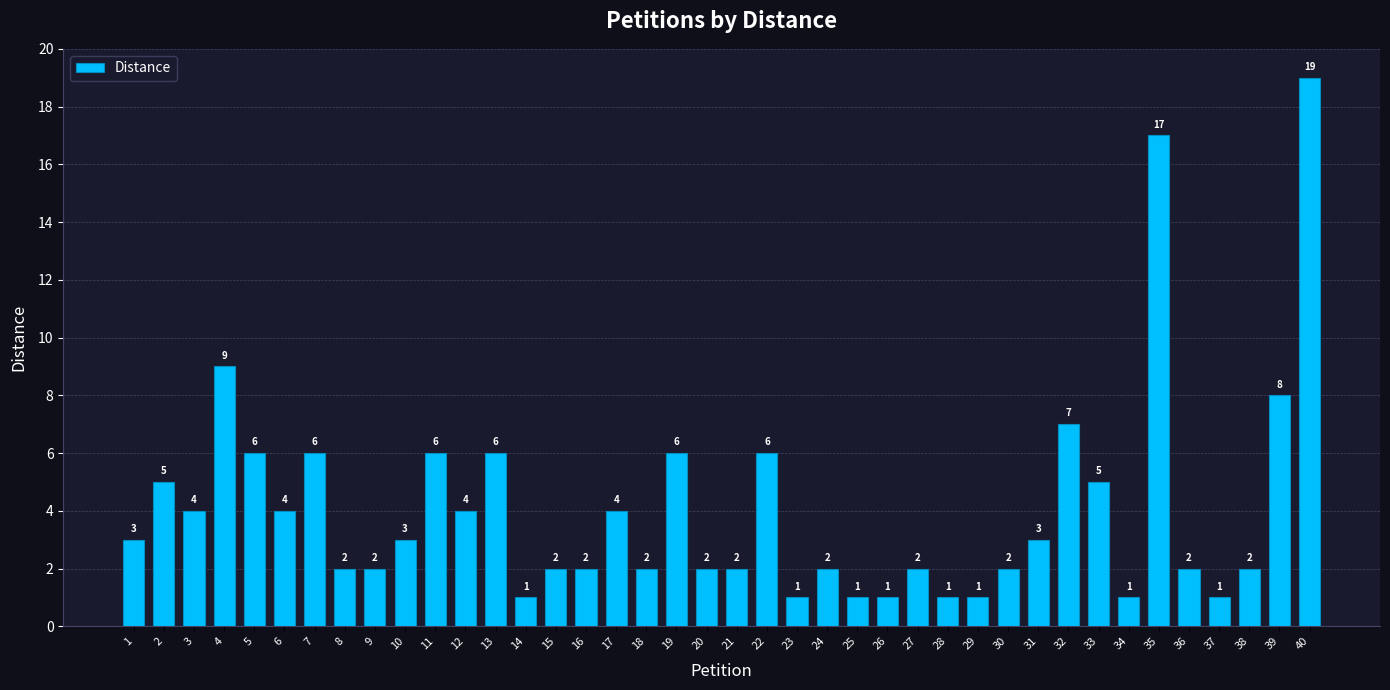

What is the value of the 25th bar from the left?

1